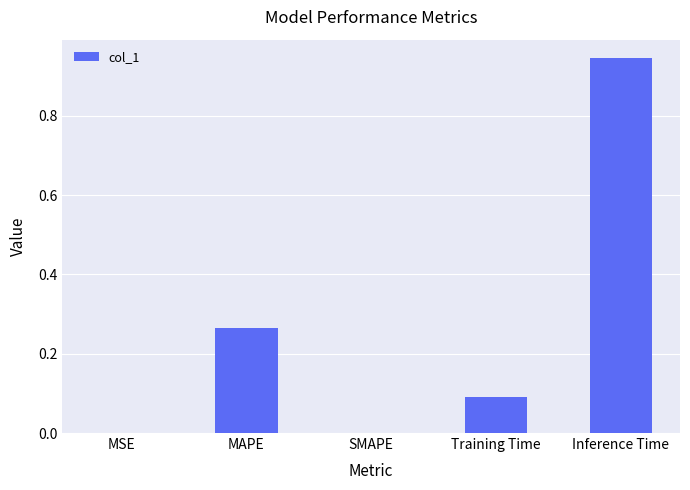

What is the sum of the values at Inference Time and Training Time?

1.0